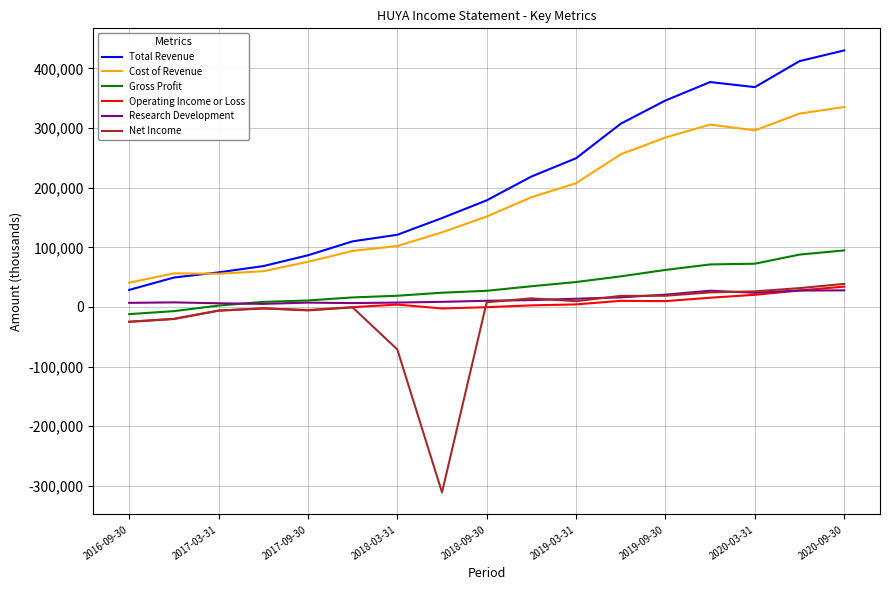

True or false: Total Revenue and Research Development cross at least once.

False